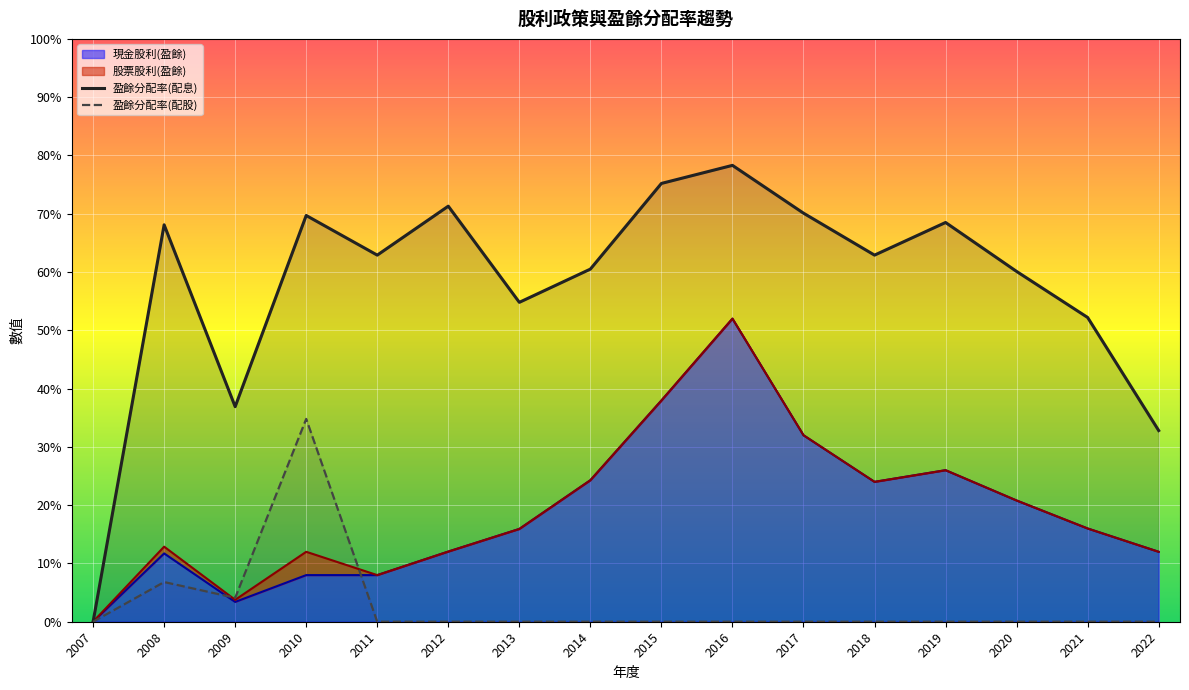

At which category is the sum across all series the highest?

2016